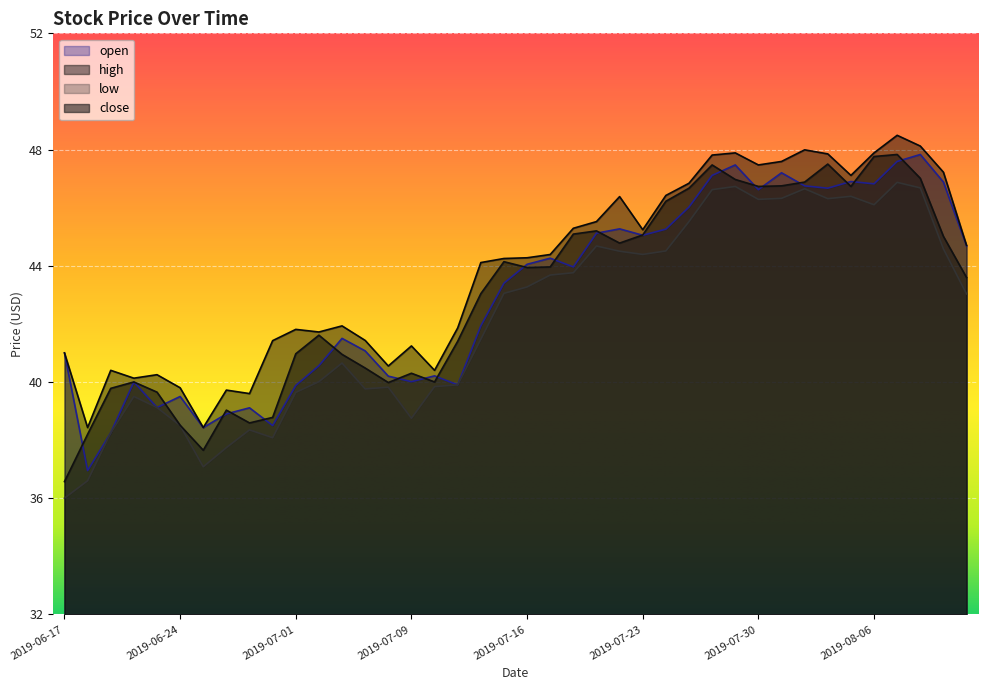

Count the number of categories in the chart.

40